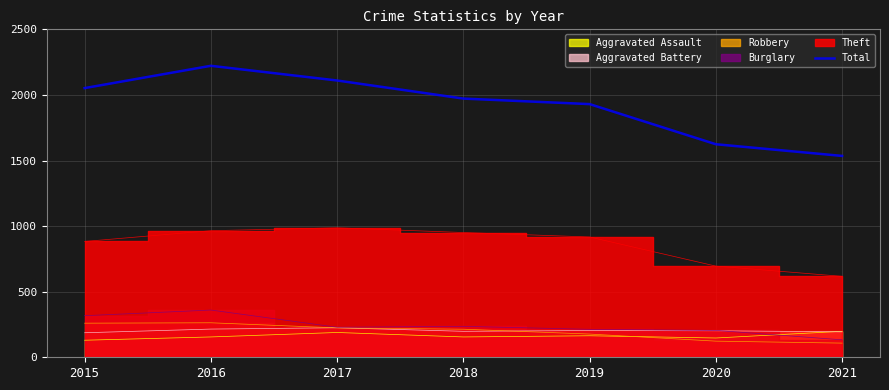

The chart shows a value of 2222 at 2016. True or false?

True